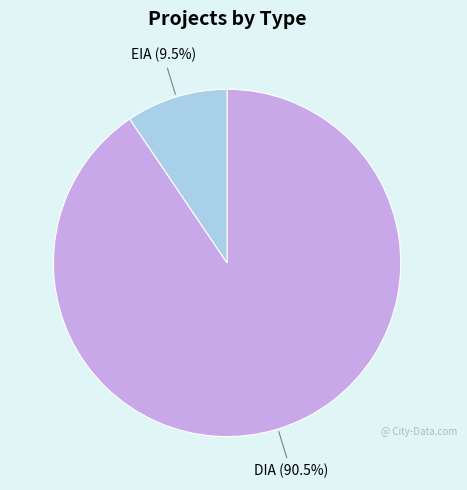

How much of the chart is everything except EIA?

90.5%